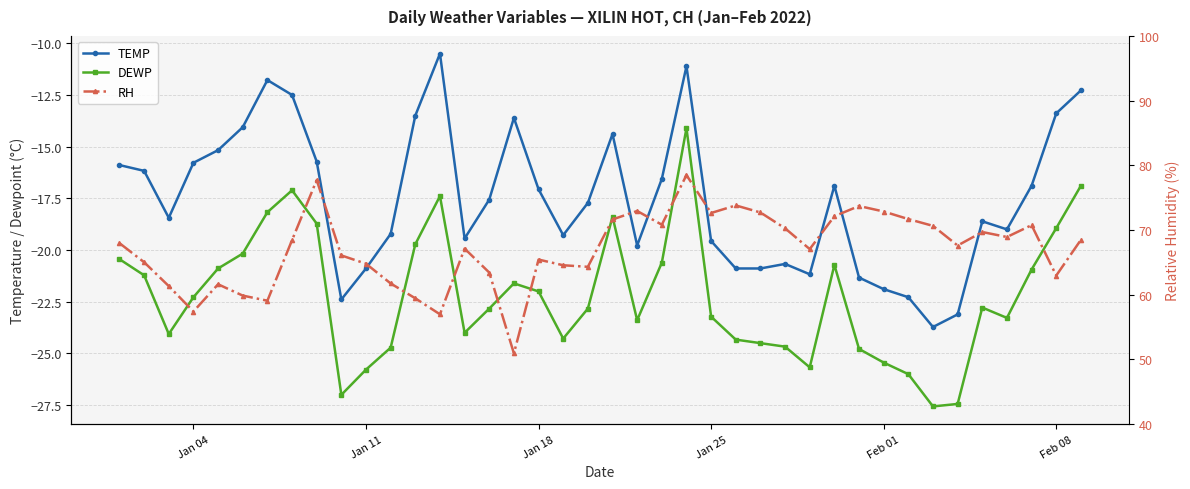

How many categories are shown in the chart?

40